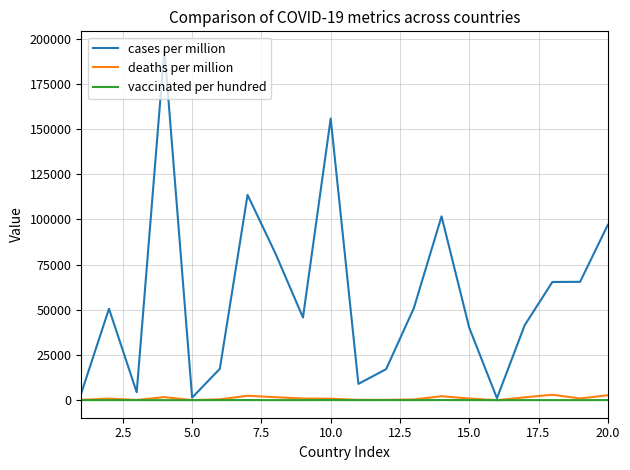

Which series has the largest total across all categories?

cases per million